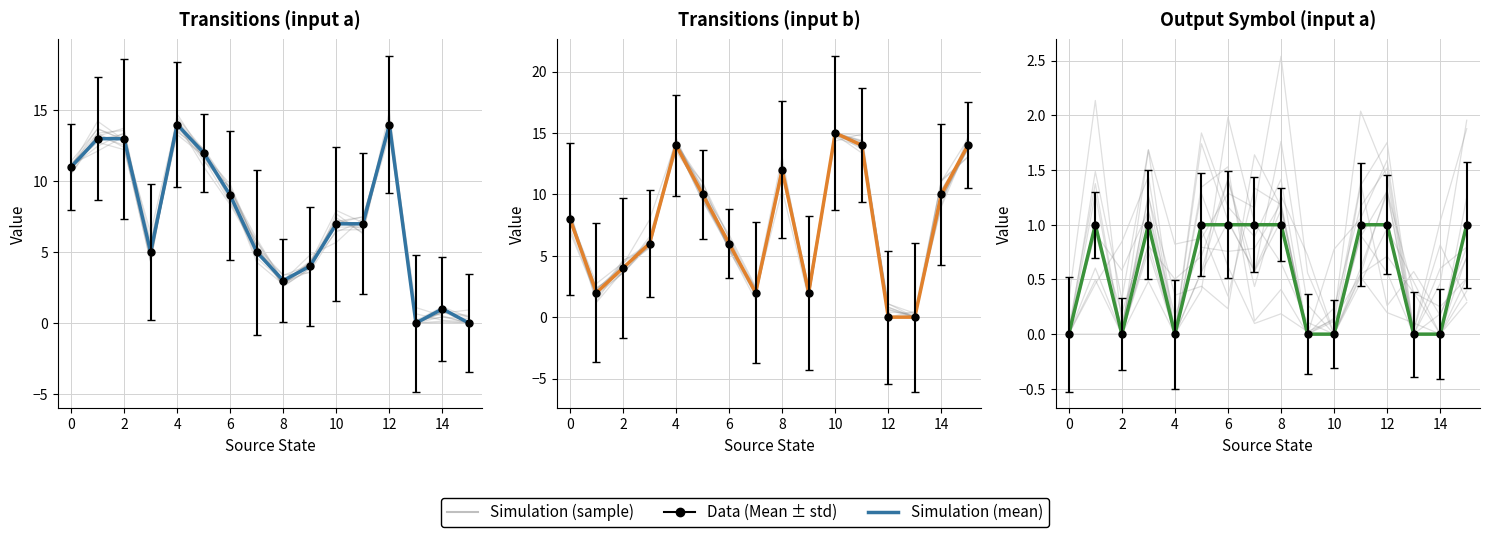

True or false: Simulation (sample) has a value of 1.9 at 4.

False